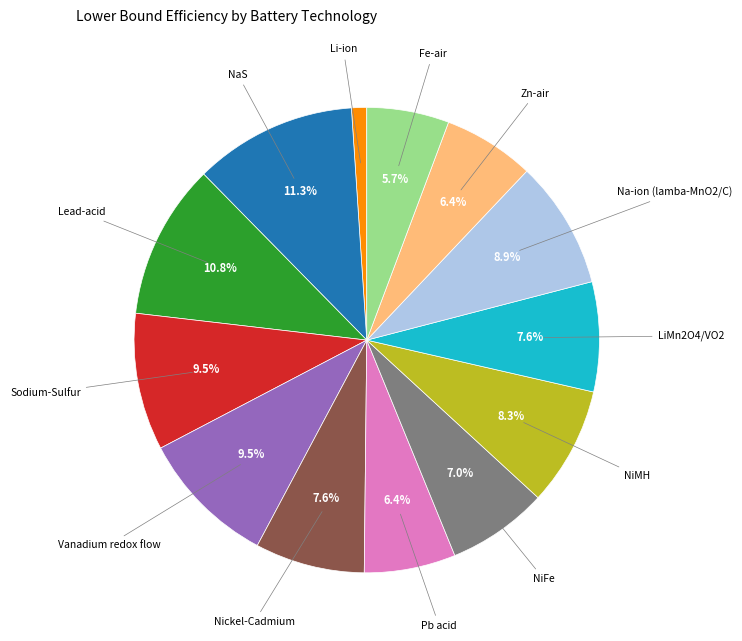

Is there a majority slice in this chart?

No